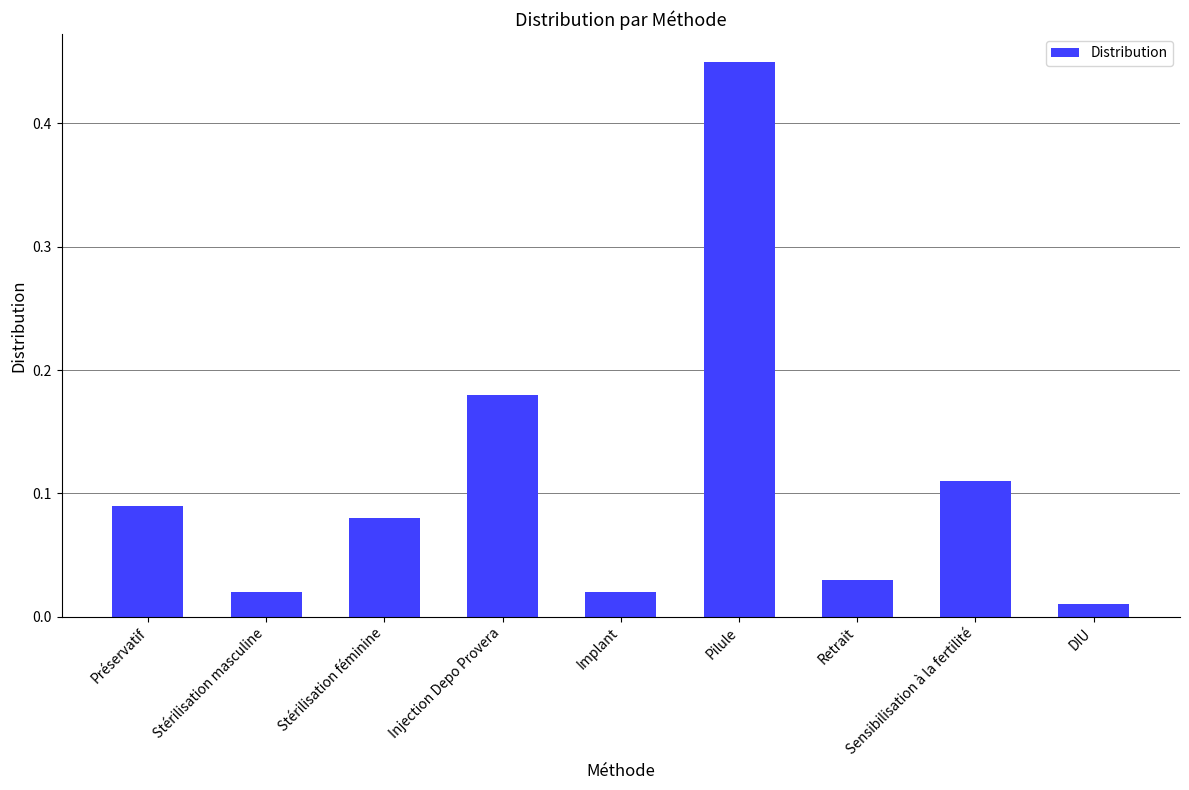

What is the sum of all values?

1.0